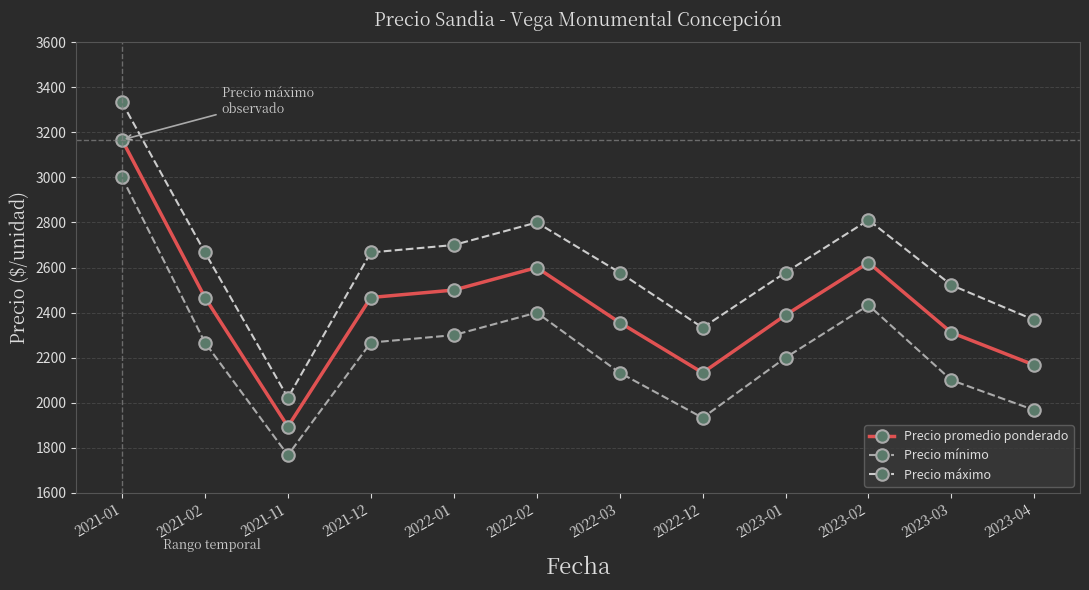

How many values in the Precio promedio ponderado series are below 2467?

6